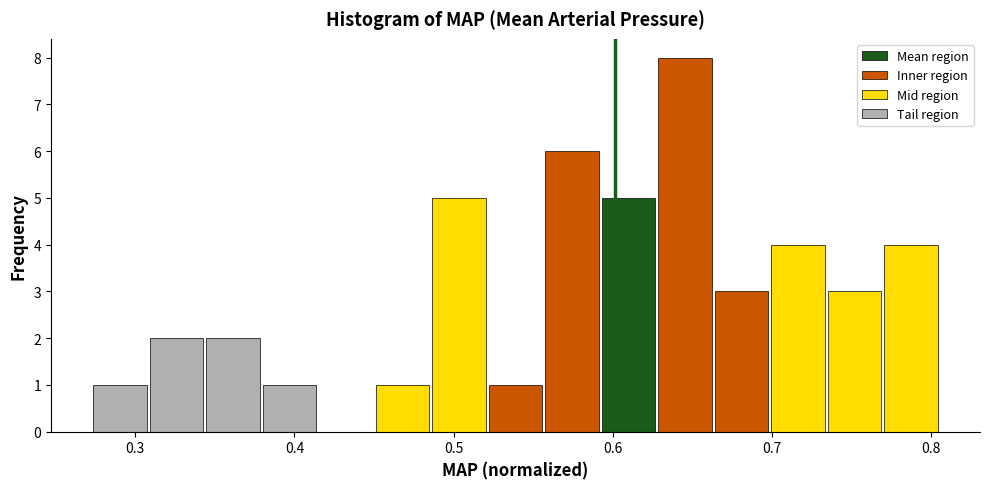

Read against the x-axis, roughly where is the centre of the tallest bar?

0.65